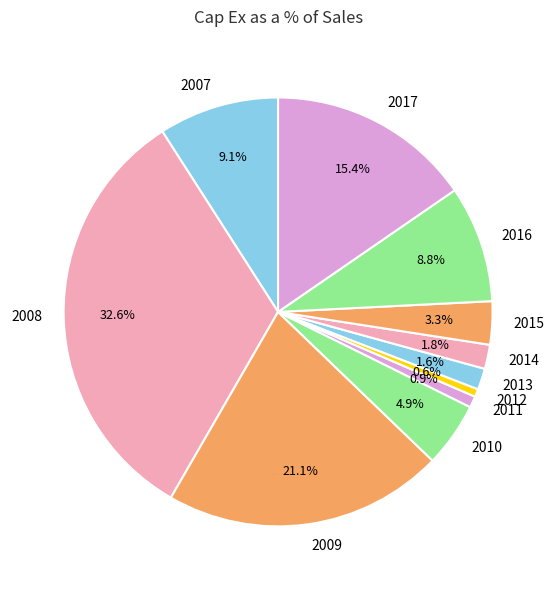

Is there any slice that represents more than half of the pie?

No